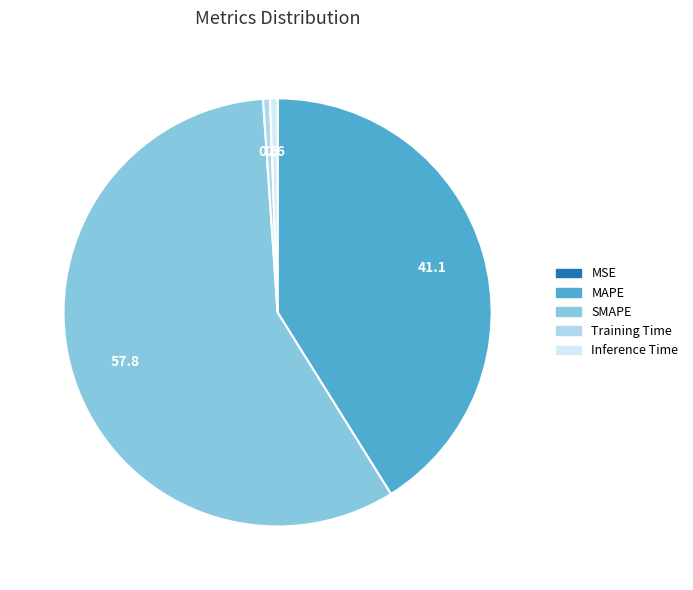

Does SMAPE account for over 50% of the chart?

Yes